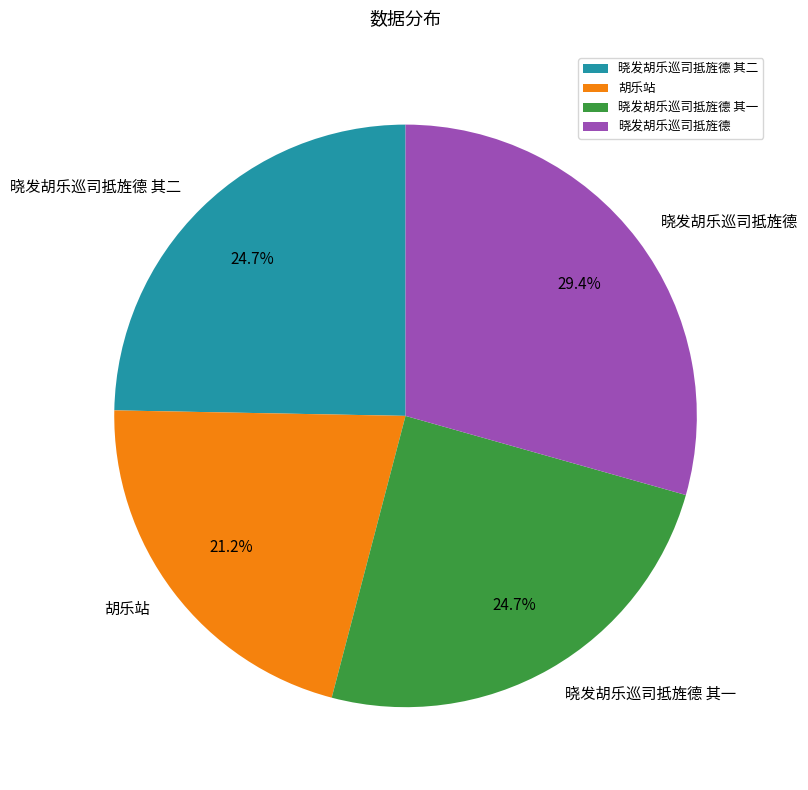

Does 晓发胡乐巡司抵旌德 其一 represent more than half of the total?

No